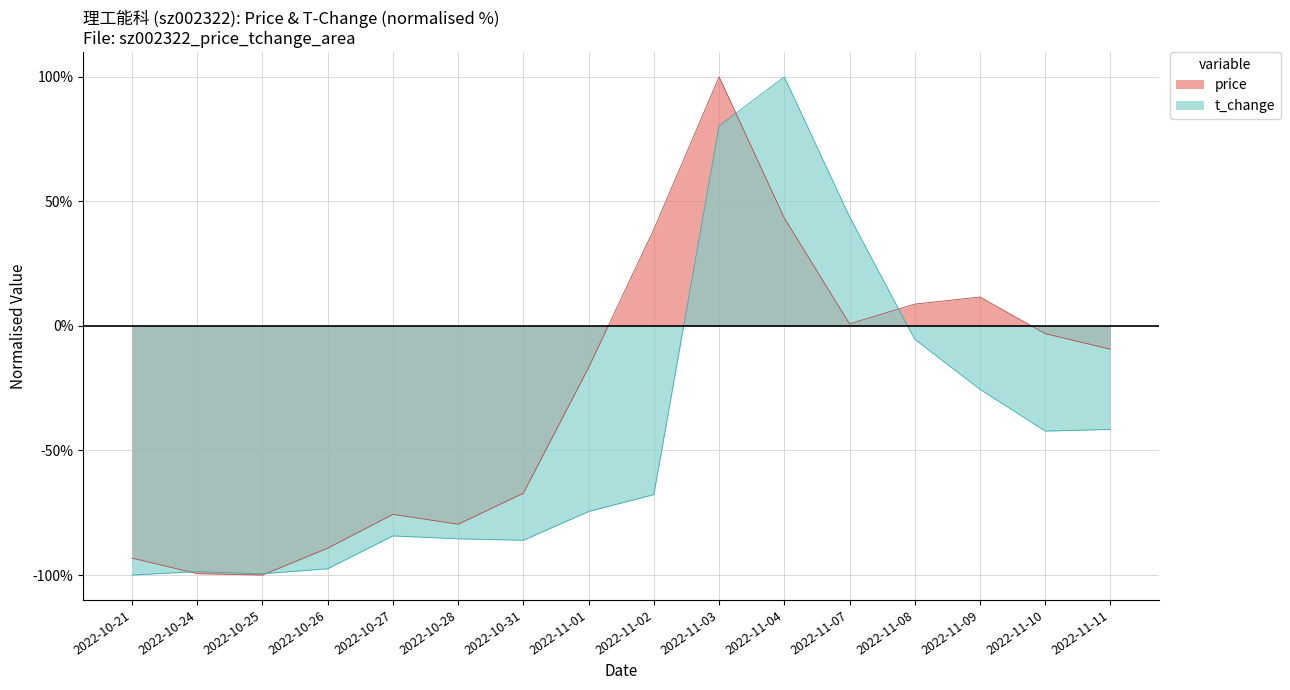

Reading left to right, transcribe all the data shown in this chart.

price: -93.2	-99.4	-100.0	-89.2	-75.6	-79.6	-67.1	-16.7	38.8	100.0	43.3	0.8	8.8	11.6	-3.1	-9.3
t_change: -100.0	-98.6	-99.5	-97.5	-84.3	-85.5	-86.0	-74.5	-67.7	80.3	100.0	43.9	-5.4	-25.4	-42.2	-41.5